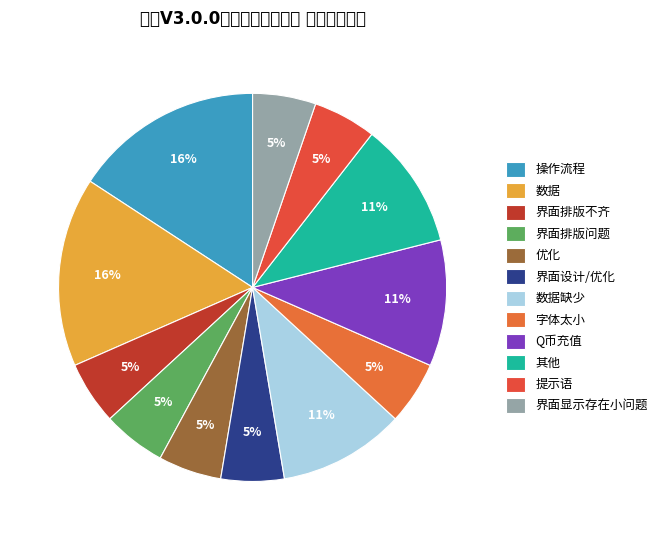

Is 优化 the majority of the pie?

No